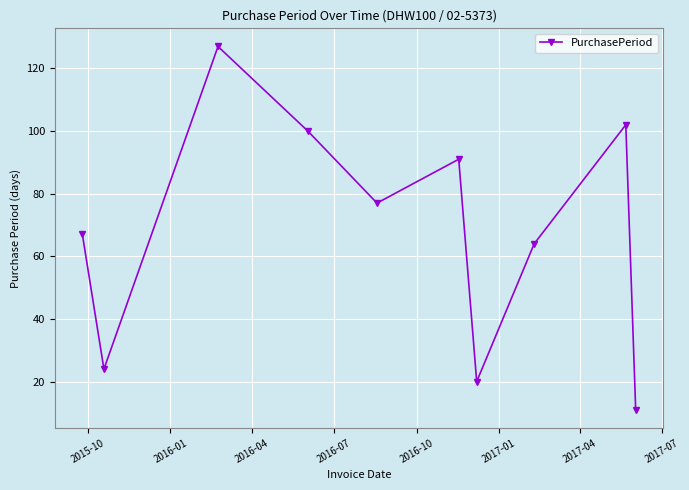

What is the value of the 1st point from the left?

67